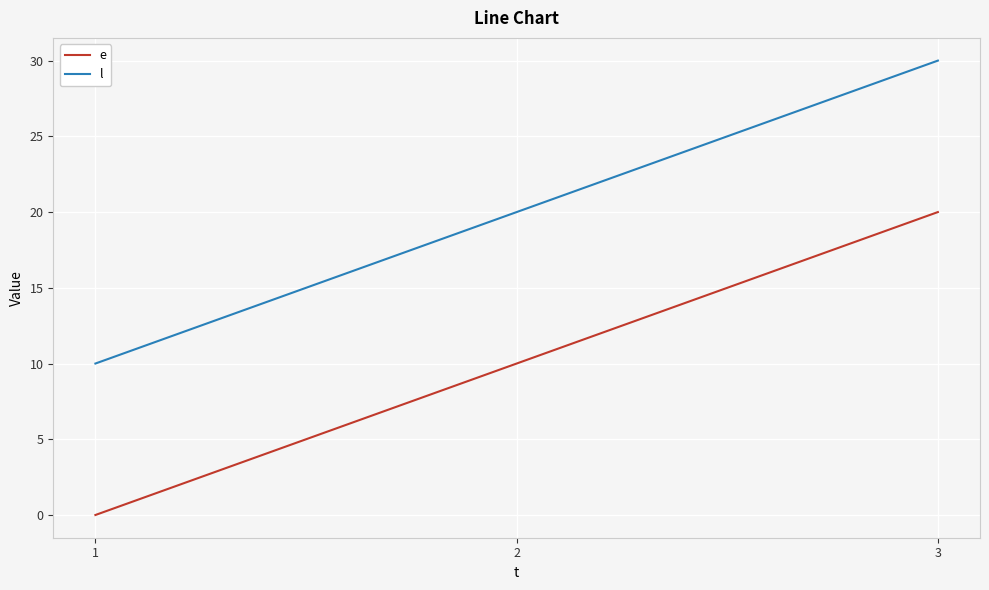

What is the sum of the l values at 3 and 1?

40